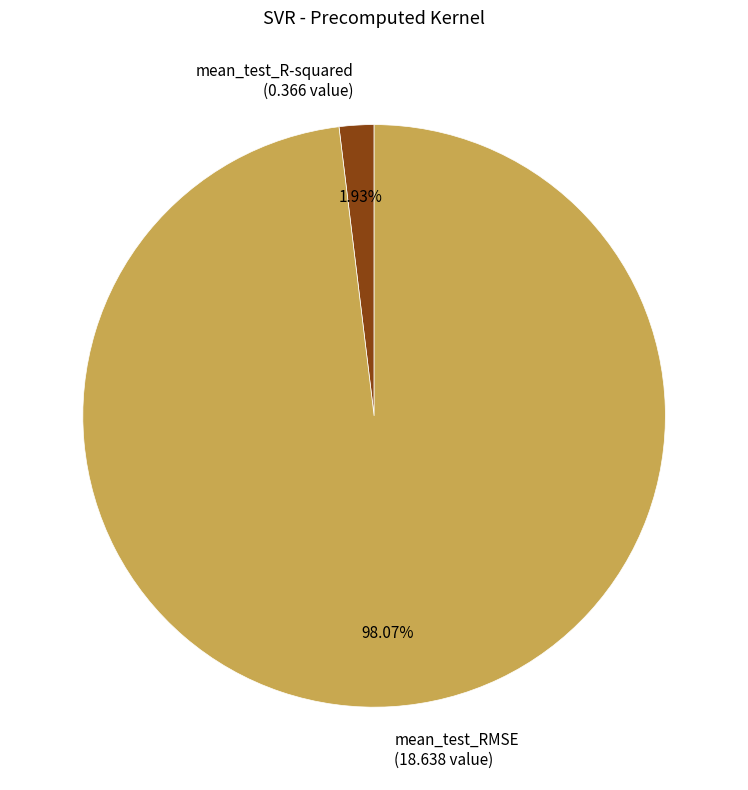

To the nearest percent, what is the difference between the mean_test_RMSE and mean_test_R-squared slice percentages?

96%